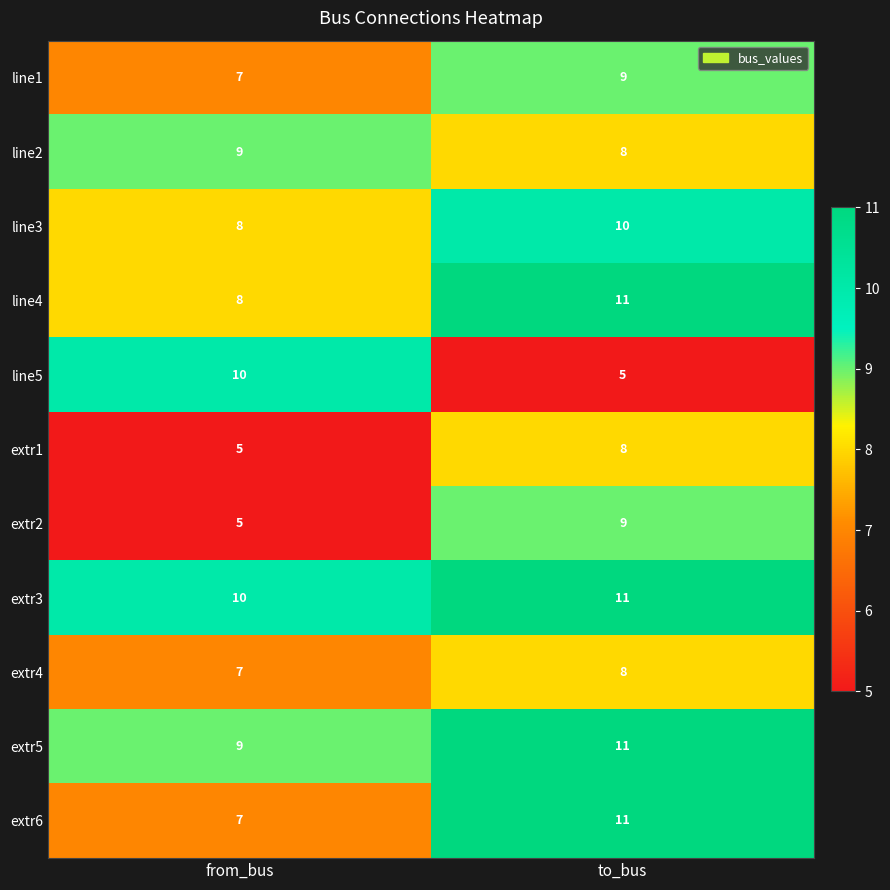

Reading left to right, list all the values displayed in this chart.

line1: from_bus=7	to_bus=9
line2: from_bus=9	to_bus=8
line3: from_bus=8	to_bus=10
line4: from_bus=8	to_bus=11
line5: from_bus=10	to_bus=5
extr1: from_bus=5	to_bus=8
extr2: from_bus=5	to_bus=9
extr3: from_bus=10	to_bus=11
extr4: from_bus=7	to_bus=8
extr5: from_bus=9	to_bus=11
extr6: from_bus=7	to_bus=11